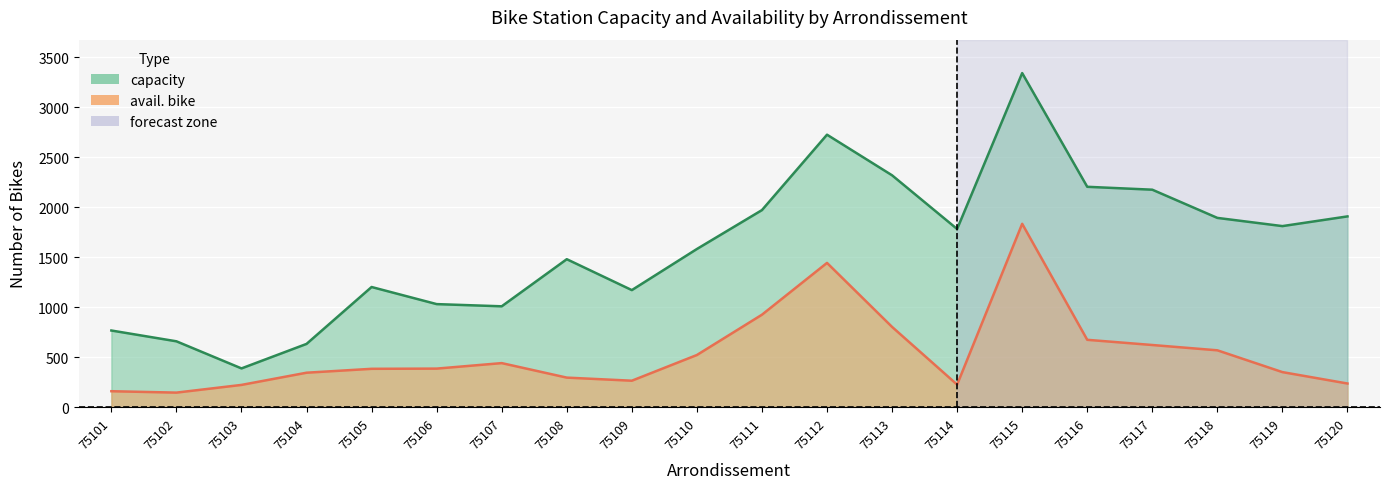

Reading left to right, transcribe all the data shown in this chart.

capacity: 75101=768	75102=660	75103=389	75104=634	75105=1203	75106=1032	75107=1010	75108=1481	75109=1172	75110=1583	75111=1972	75112=2726	75113=2320	75114=1783	75115=3342	75116=2205	75117=2176	75118=1894	75119=1812	75120=1909
avail. bike: 75101=161	75102=147	75103=224	75104=346	75105=385	75106=387	75107=442	75108=297	75109=266	75110=523	75111=926	75112=1444	75113=804	75114=227	75115=1835	75116=675	75117=623	75118=570	75119=352	75120=238